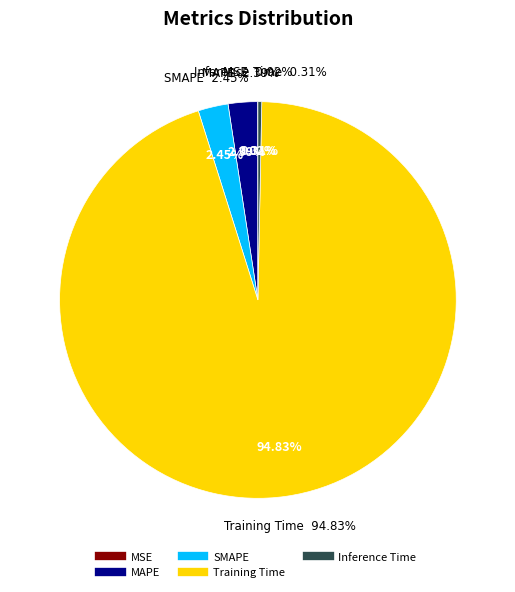

To the nearest percent, what is the difference between the largest and smallest slice percentages?

95%